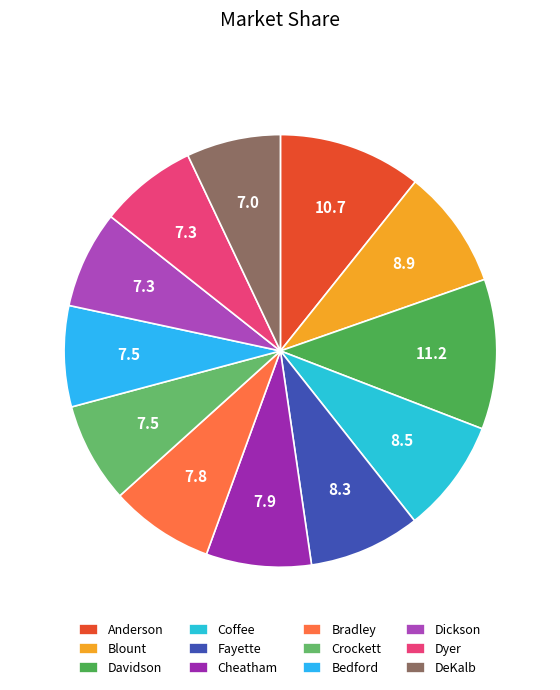

How many segments does this pie chart have?

12